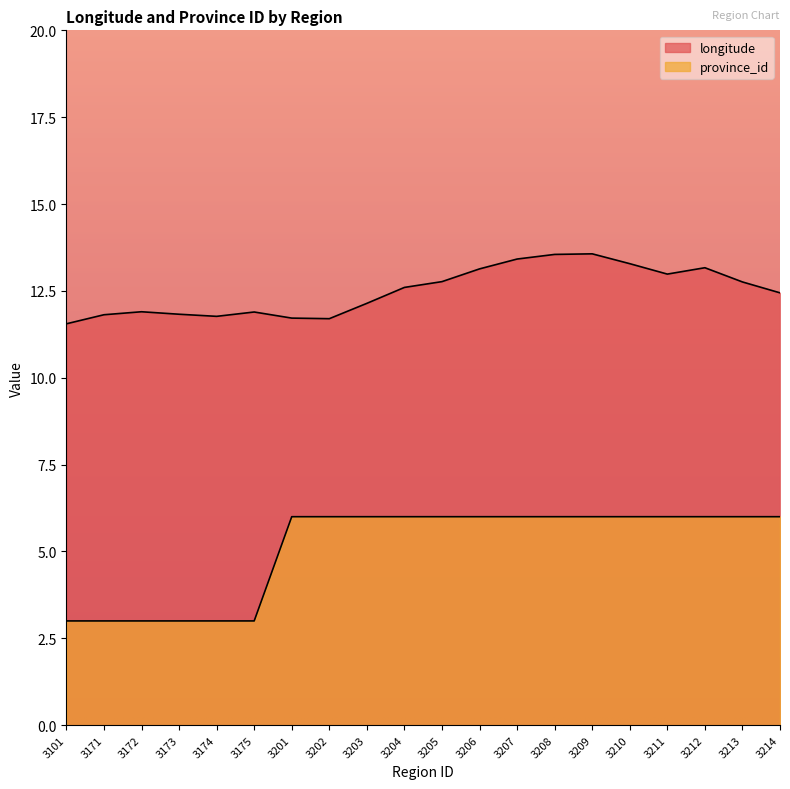

Reading left to right, transcribe all the data shown in this chart.

longitude: 3101=11.6	3171=11.8	3172=11.9	3173=11.8	3174=11.8	3175=11.9	3201=11.7	3202=11.7	3203=12.1	3204=12.6	3205=12.8	3206=13.1	3207=13.4	3208=13.5	3209=13.6	3210=13.3	3211=13.0	3212=13.2	3213=12.8	3214=12.4
province_id: 3101=3.0	3171=3.0	3172=3.0	3173=3.0	3174=3.0	3175=3.0	3201=6.0	3202=6.0	3203=6.0	3204=6.0	3205=6.0	3206=6.0	3207=6.0	3208=6.0	3209=6.0	3210=6.0	3211=6.0	3212=6.0	3213=6.0	3214=6.0